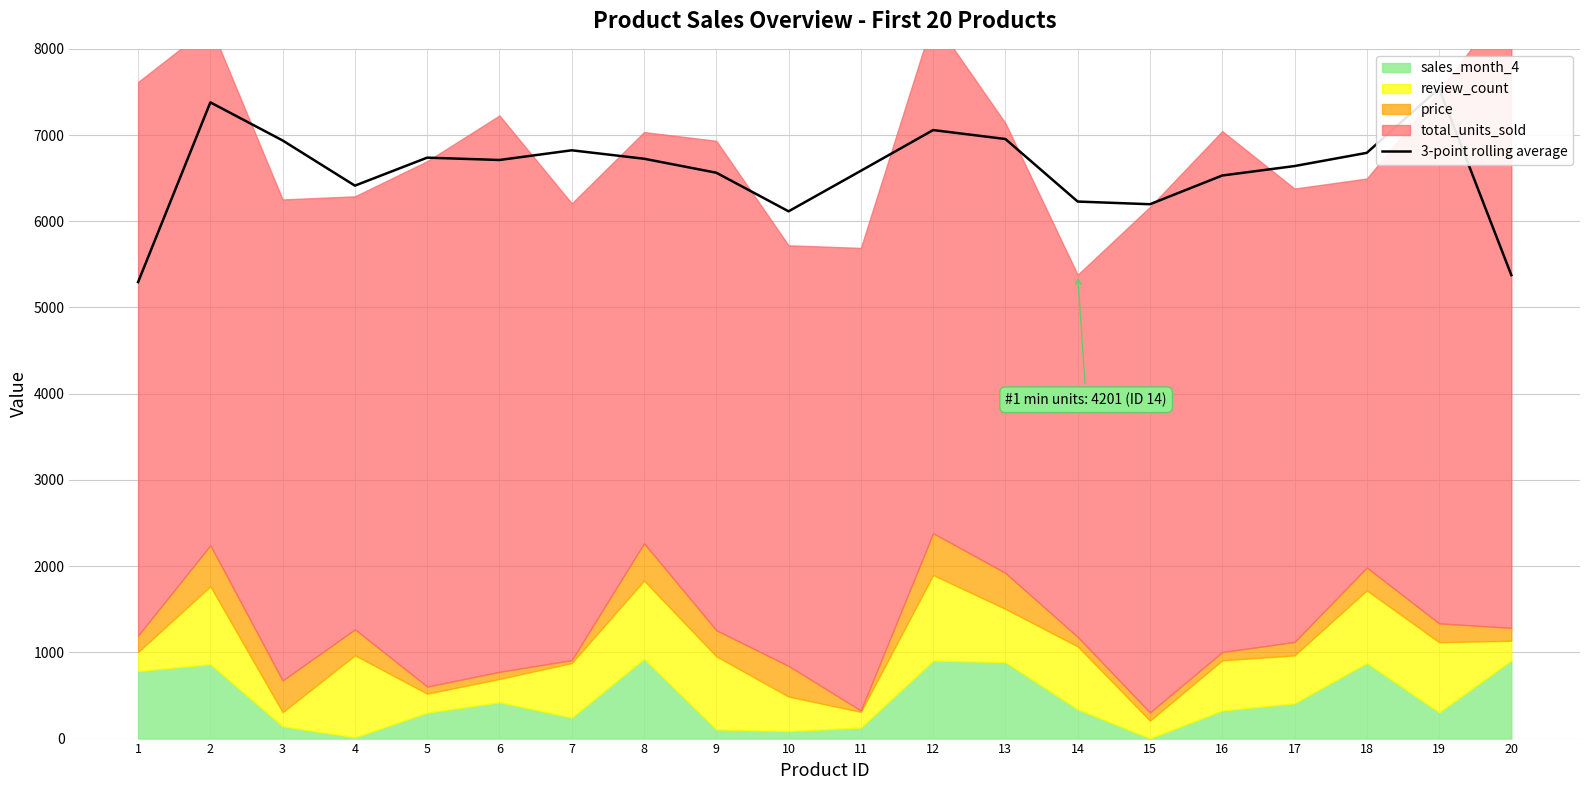

Reading left to right, transcribe all the data shown in this chart.

1=5294.7	2=7379.1	3=6937.1	4=6413.3	5=6737.9	6=6710.7	7=6823.2	8=6725.4	9=6563.3	10=6115.4	11=6585.3	12=7057.8	13=6954.1	14=6228.7	15=6197.6	16=6530.8	17=6640.4	18=6793.7	19=7540.9	20=5375.7